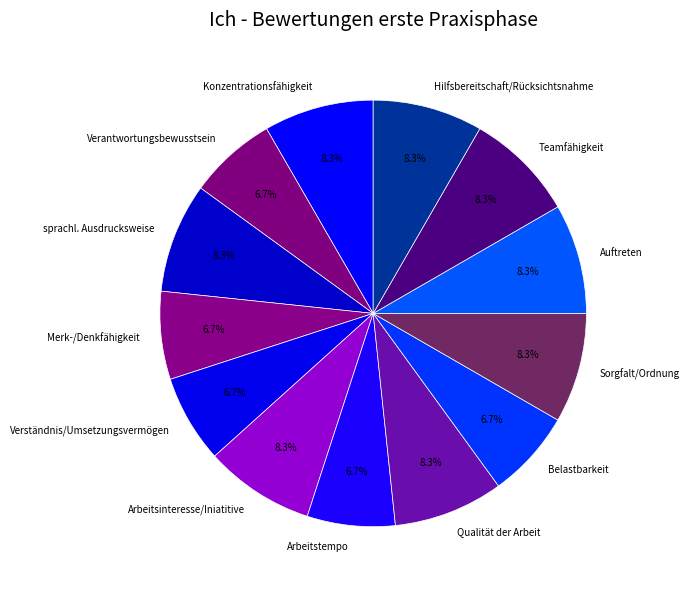

Is there a majority slice in this chart?

No